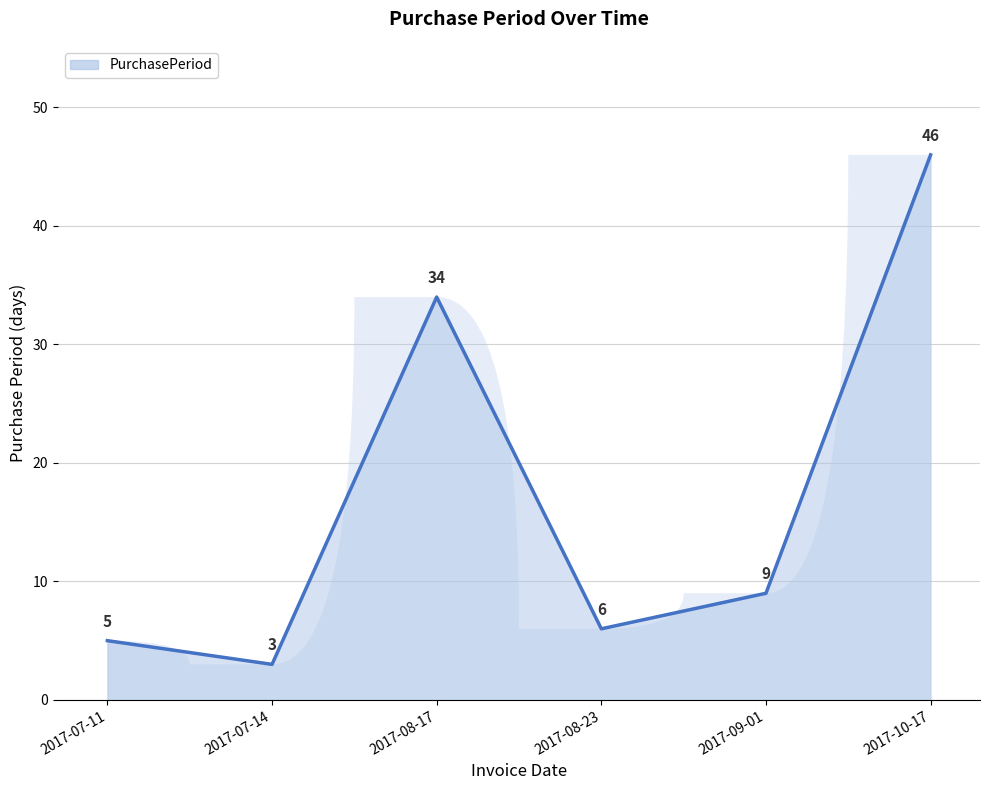

Reading left to right, extract all data points from this chart.

5	3	34	6	9	46